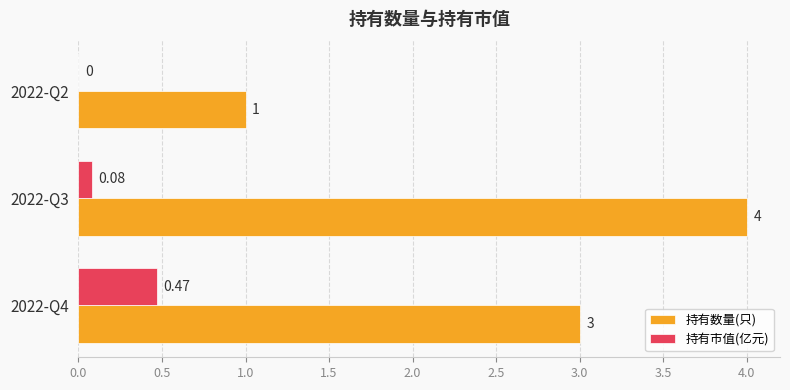

Between 2022-Q4 and 2022-Q2, which series saw the biggest shift?

持有数量(只)